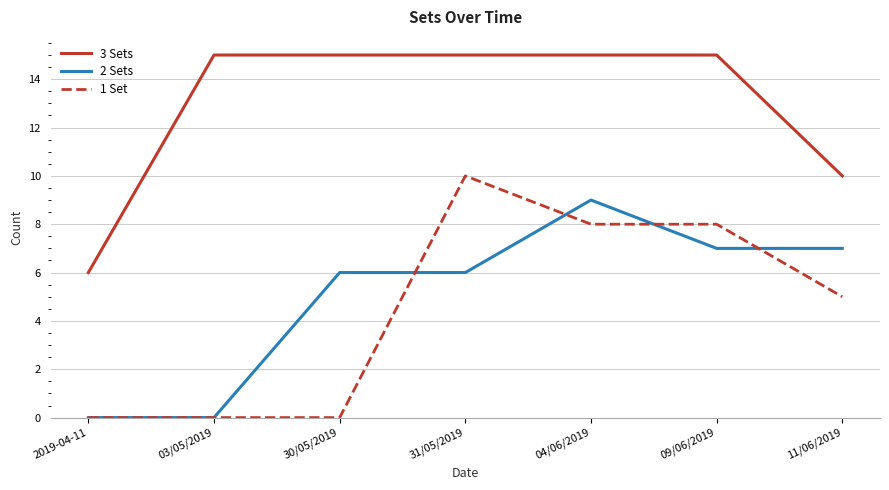

Which series has the largest total across all categories?

3 Sets